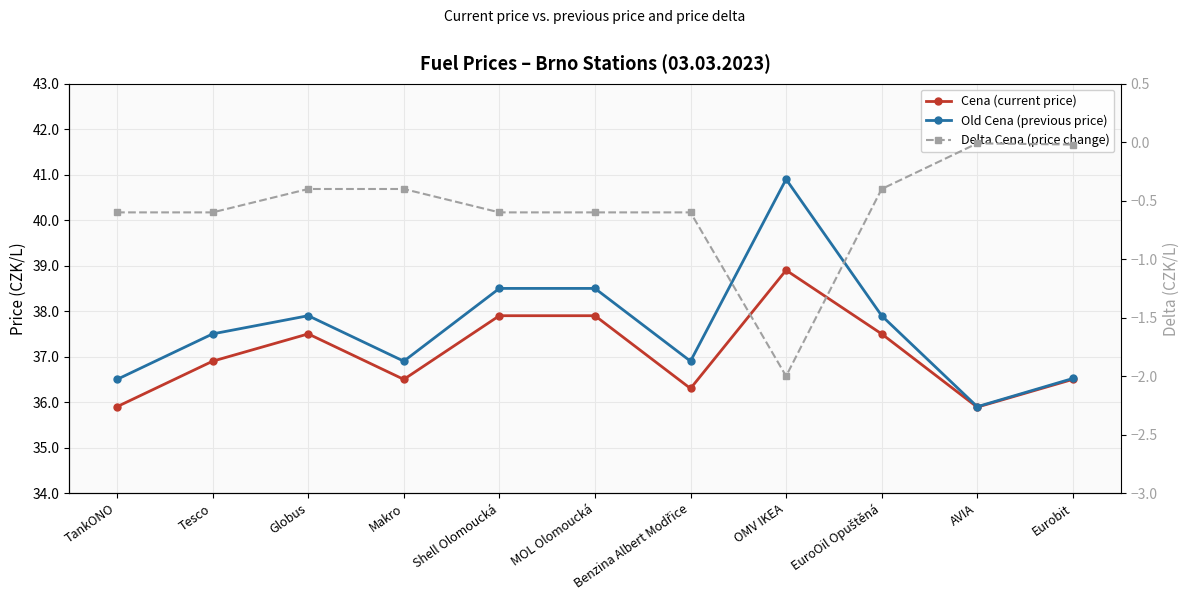

True or false: Cena (current price) and Old Cena (previous price) intersect in this chart.

False